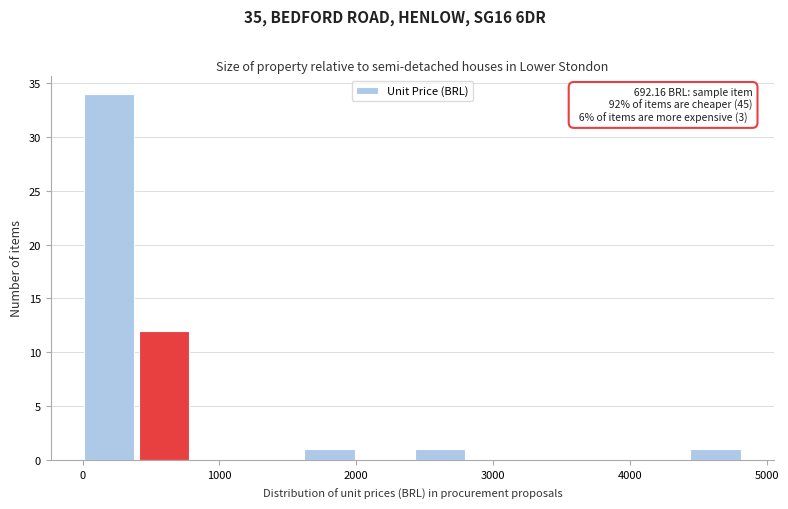

Which range on the x-axis has the tallest bar?

0 to 400